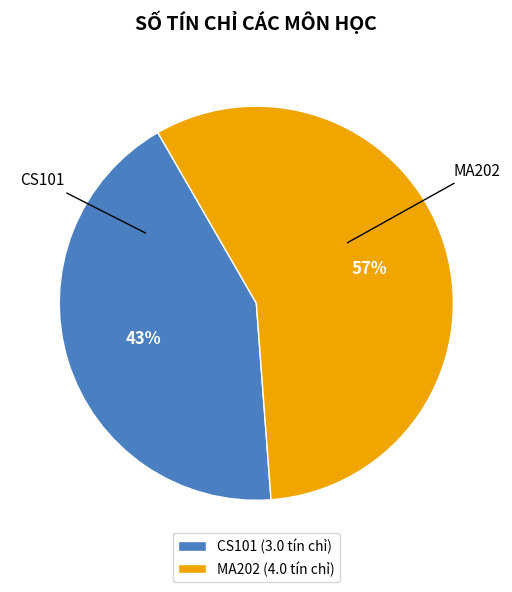

Rank the categories by value from highest to lowest.

MA202, CS101